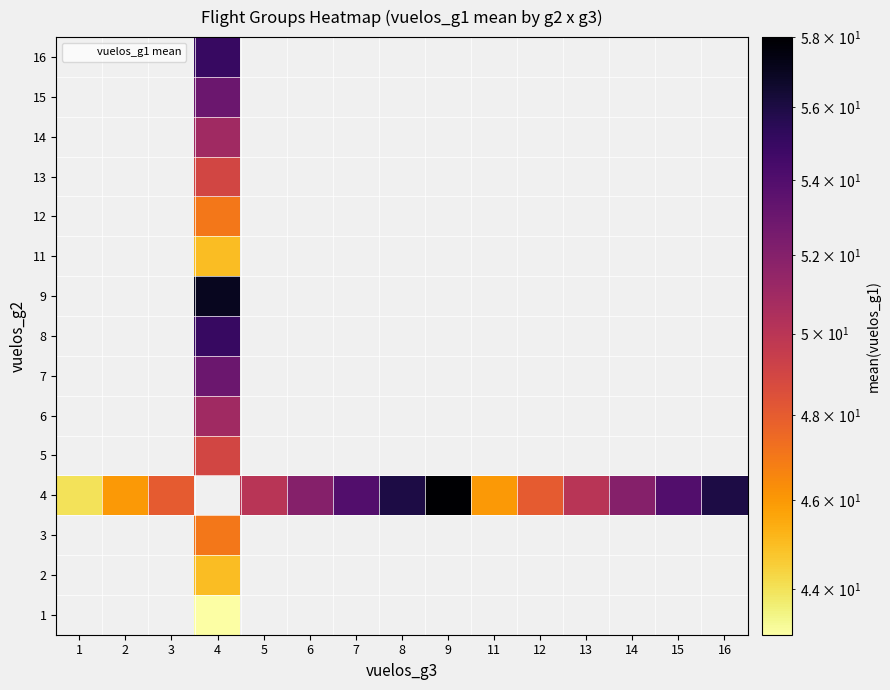

List the series in order of their overall mean, lowest first.

1, 2, 3, 4, 5, 6, 7, 8, 9, 11, 12, 13, 14, 15, 16